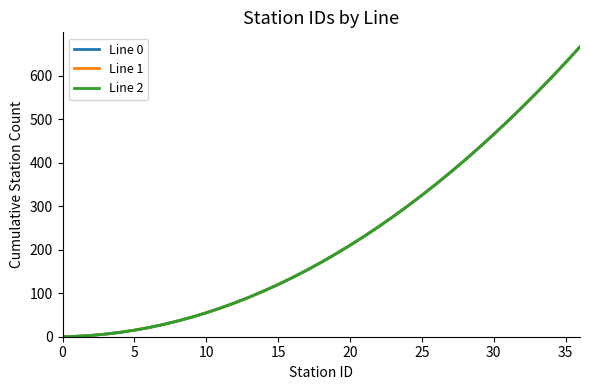

What is the difference between the maximum and second lowest values in the Line 0 series?

665